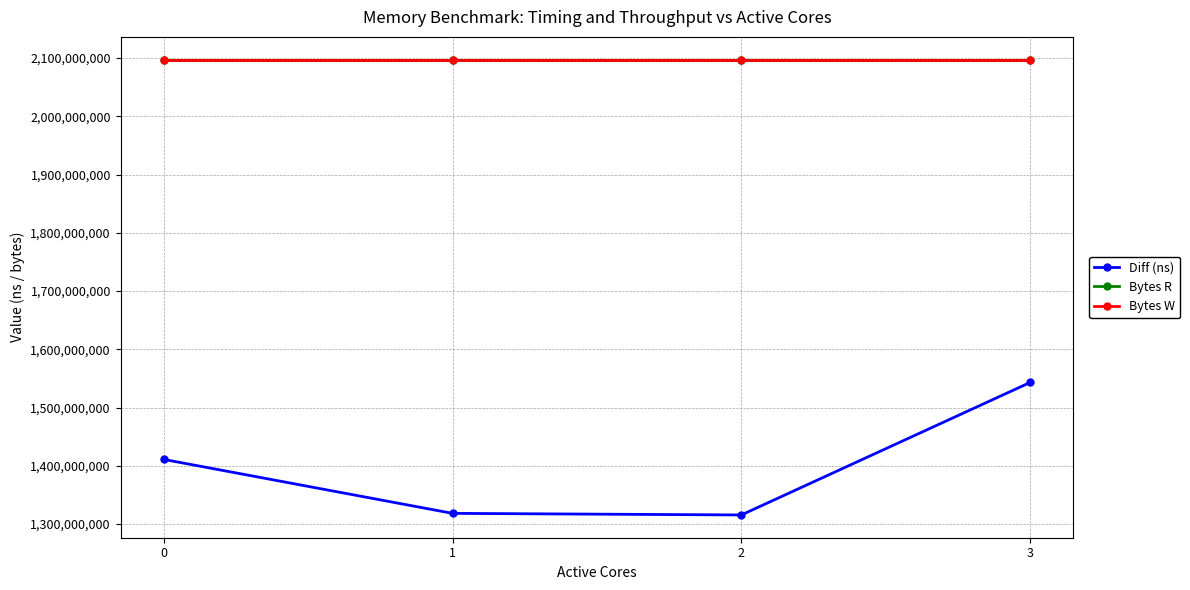

List the labels in order of Diff (ns) value, largest first.

3, 0, 1, 2